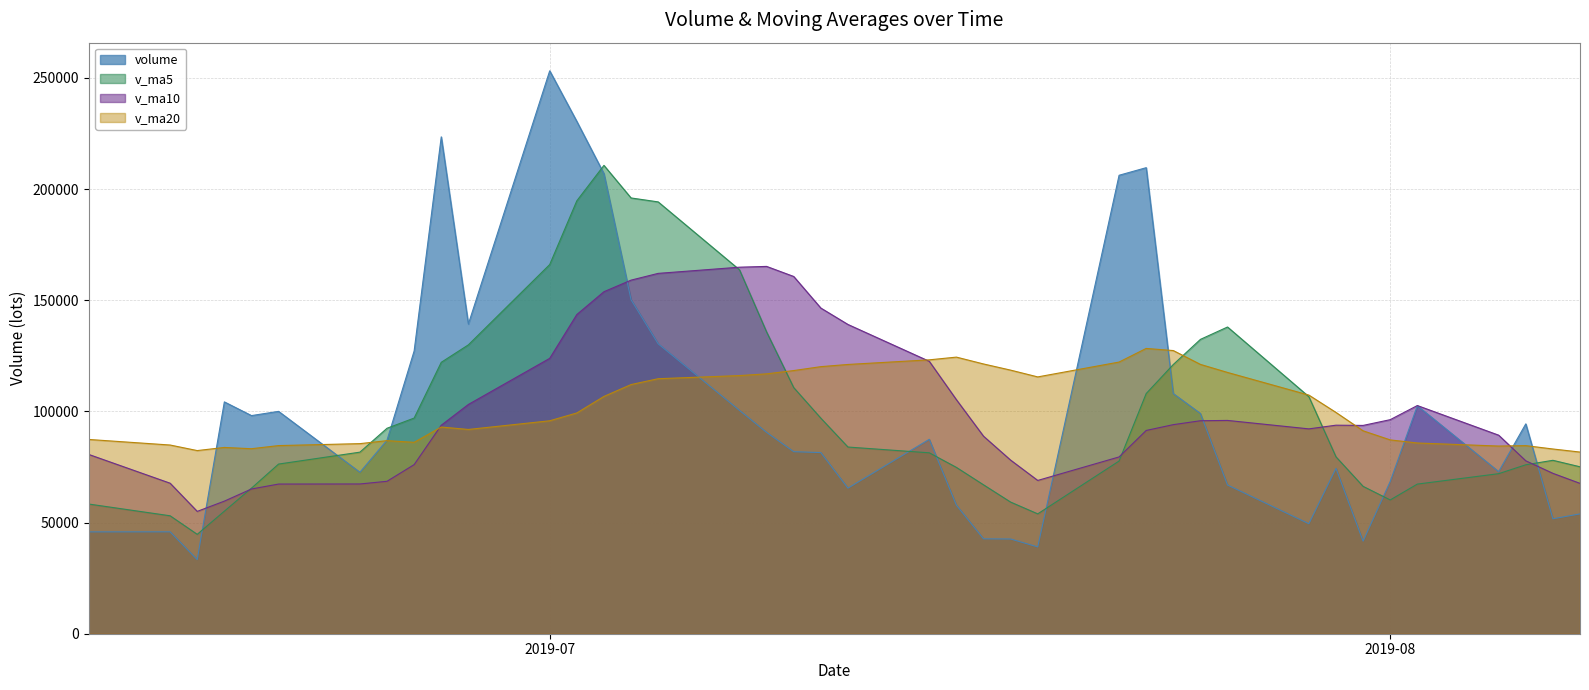

Reading left to right, list all the values displayed in this chart.

volume: 2019-08-08=53902.9	2019-08-07=51689.6	2019-08-06=94381.2	2019-08-05=72898.2	2019-08-02=102529.5	2019-08-01=68475.4	2019-07-31=41639.9	2019-07-30=74376.4	2019-07-29=49467.3	2019-07-26=66883.2	2019-07-25=99059.2	2019-07-24=108000.2	2019-07-23=209614.0	2019-07-22=206199.9	2019-07-19=39035.2	2019-07-18=42607.6	2019-07-17=42677.9	2019-07-16=57808.5	2019-07-15=87444.1	2019-07-12=65481.4	2019-07-11=81467.9	2019-07-10=81876.5	2019-07-09=90568.3	2019-07-08=100443.0	2019-07-05=130394.9	2019-07-04=150214.2	2019-07-03=206907.0	2019-07-02=230414.5	2019-07-01=253178.8	2019-06-28=139269.6	2019-06-27=223476.9	2019-06-26=127181.6	2019-06-25=87073.1	2019-06-24=72602.9	2019-06-21=100006.7	2019-06-20=98109.4	2019-06-19=104269.7	2019-06-18=33316.6	2019-06-17=45826.2	2019-06-14=45803.0
v_ma5: 2019-08-08=75080.3	2019-08-07=77994.8	2019-08-06=75984.9	2019-08-05=71983.9	2019-08-02=67297.7	2019-08-01=60168.4	2019-07-31=66285.2	2019-07-30=79557.3	2019-07-29=106604.8	2019-07-26=137951.3	2019-07-25=132381.7	2019-07-24=121091.4	2019-07-23=108026.9	2019-07-22=77665.8	2019-07-19=53914.7	2019-07-18=59203.9	2019-07-17=66975.9	2019-07-16=74815.7	2019-07-15=81367.6	2019-07-12=83967.4	2019-07-11=96950.1	2019-07-10=110699.4	2019-07-09=135705.5	2019-07-08=163674.7	2019-07-05=194221.9	2019-07-04=195996.8	2019-07-03=210649.4	2019-07-02=194704.3	2019-07-01=166036.0	2019-06-28=129920.8	2019-06-27=122068.2	2019-06-26=96994.8	2019-06-25=92412.4	2019-06-24=81661.1	2019-06-21=76305.7	2019-06-20=65465.0	2019-06-19=55113.2	2019-06-18=44702.9	2019-06-17=53047.8	2019-06-14=58326.9
v_ma10: 2019-08-08=67624.4	2019-08-07=72140.0	2019-08-06=77771.1	2019-08-05=89294.3	2019-08-02=102624.5	2019-08-01=96275.1	2019-07-31=93688.3	2019-07-30=93792.1	2019-07-29=92135.3	2019-07-26=95933.0	2019-07-25=95792.8	2019-07-24=94033.7	2019-07-23=91421.3	2019-07-22=79516.7	2019-07-19=68941.0	2019-07-18=78077.0	2019-07-17=88837.7	2019-07-16=105260.6	2019-07-15=122521.2	2019-07-12=139094.7	2019-07-11=146473.5	2019-07-10=160674.4	2019-07-09=165204.9	2019-07-08=164855.4	2019-07-05=162071.4	2019-07-04=159032.5	2019-07-03=153822.1	2019-07-02=143558.3	2019-07-01=123848.5	2019-06-28=103113.3	2019-06-27=93766.6	2019-06-26=76054.0	2019-06-25=68557.6	2019-06-24=67354.4	2019-06-21=67316.3	2019-06-20=65095.7	2019-06-19=59633.2	2019-06-18=55022.9	2019-06-17=67694.2	2019-06-14=80633.5
v_ma20: 2019-08-08=81708.6	2019-08-07=83086.8	2019-08-06=84596.2	2019-08-05=84405.5	2019-08-02=85782.8	2019-08-01=87176.0	2019-07-31=91263.0	2019-07-30=99526.3	2019-07-29=107328.2	2019-07-26=117513.8	2019-07-25=121133.1	2019-07-24=127354.0	2019-07-23=128313.1	2019-07-22=122186.1	2019-07-19=115506.2	2019-07-18=118554.8	2019-07-17=121329.9	2019-07-16=124409.5	2019-07-15=123184.9	2019-07-12=121104.0	2019-07-11=120120.0	2019-07-10=118364.2	2019-07-09=116881.3	2019-07-08=116104.9	2019-07-05=114693.8	2019-07-04=112064.1	2019-07-03=106727.6	2019-07-02=99290.6	2019-07-01=95771.4	2019-06-28=91873.4	2019-06-27=92957.5	2019-06-26=86075.8	2019-06-25=86837.8	2019-06-24=85494.0	2019-06-21=84617.7	2019-06-20=83210.4	2019-06-19=83783.5	2019-06-18=82374.1	2019-06-17=84871.4	2019-06-14=87374.4